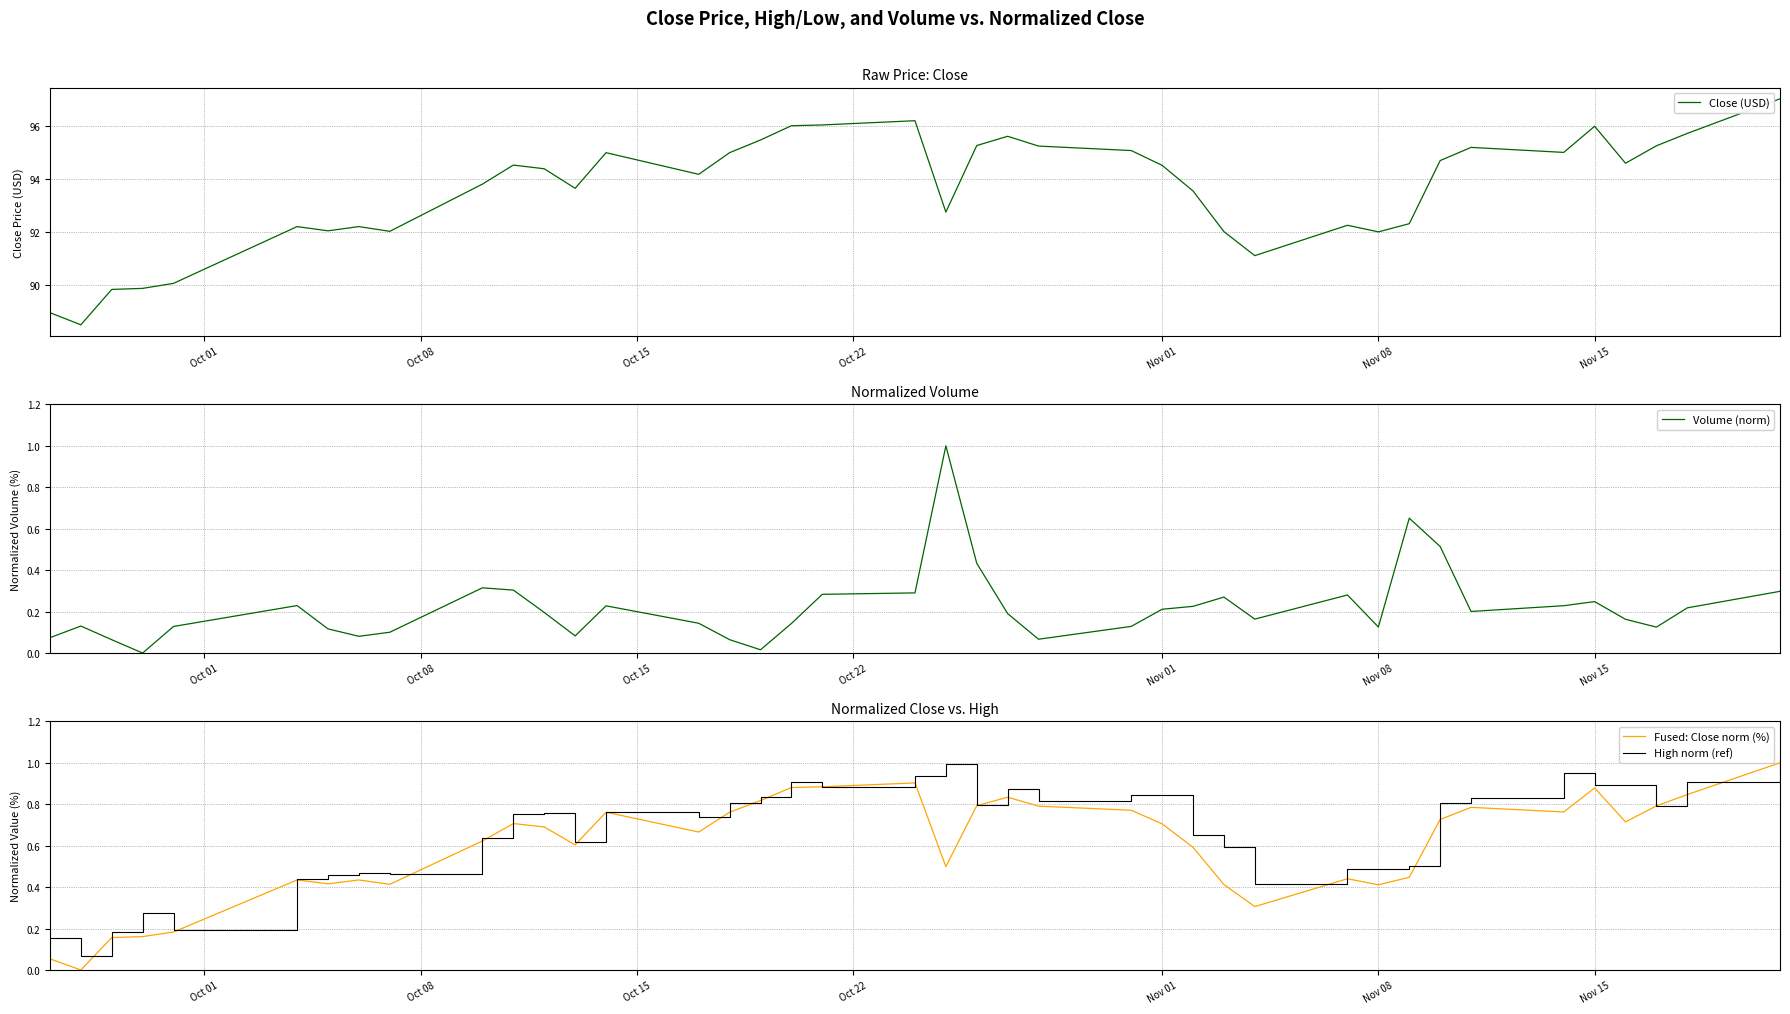

What is the lowest value of the Close (USD) series?

88.5